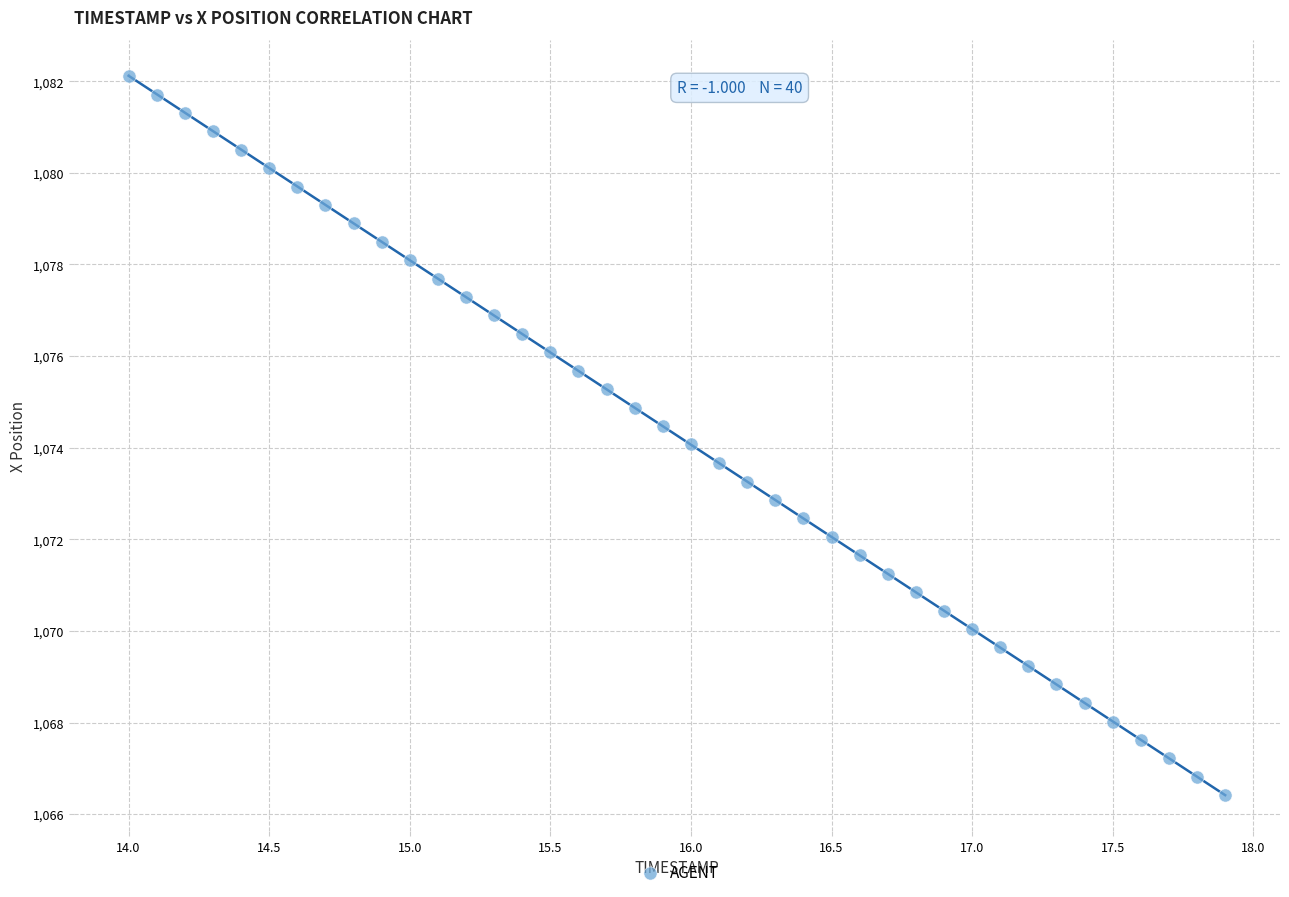

What is the range of Y values (max minus min)?

15.7